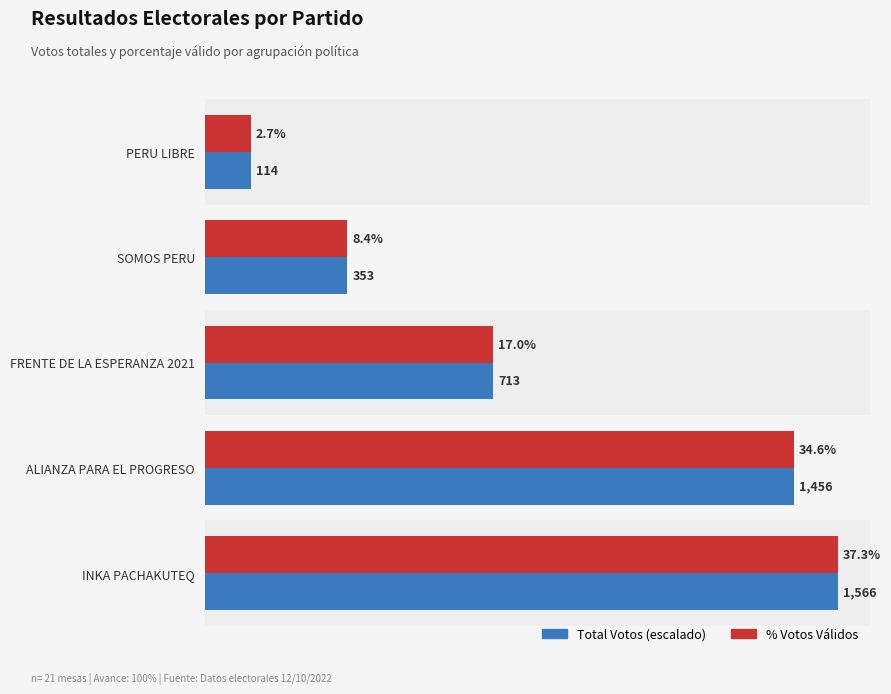

List the series in order of their overall mean, lowest first.

% Votos Válidos, Total Votos (escalado)